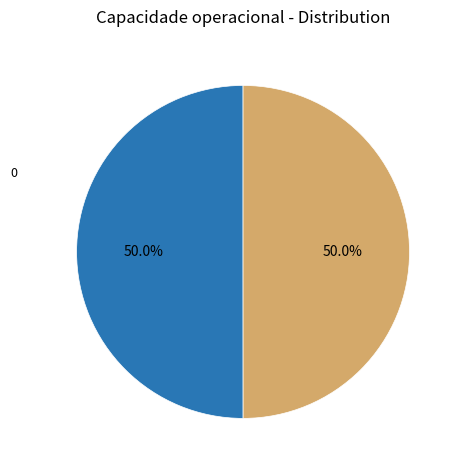

What is the ratio of the value at 0 to the value at 1?

1.0